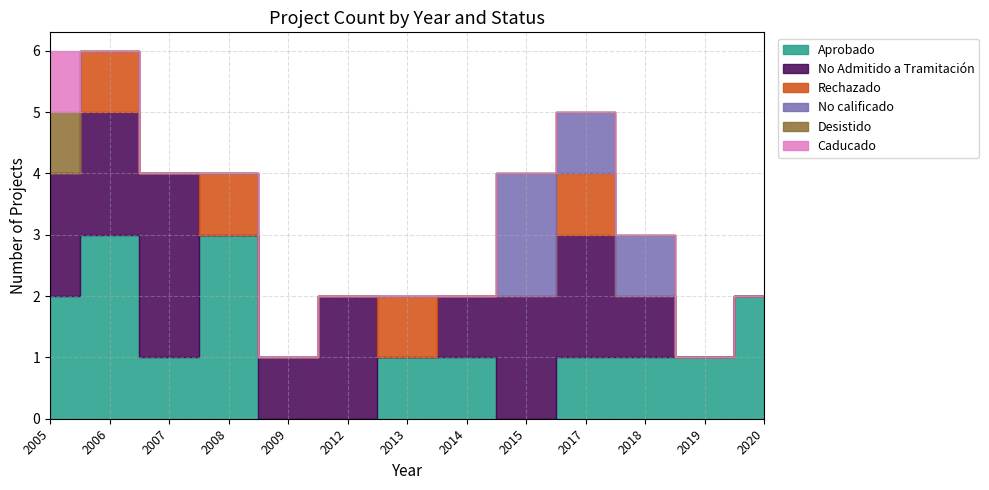

Which label corresponds to the largest value in the chart?

2006